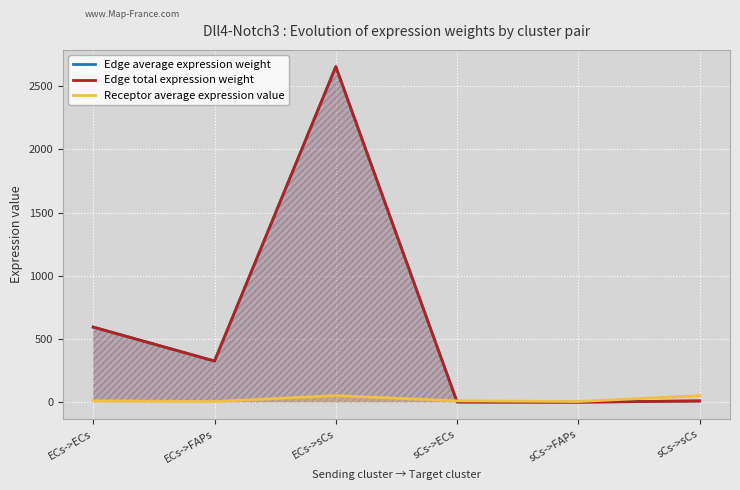

At which label is Edge average expression weight closest to 1327?

ECs->ECs